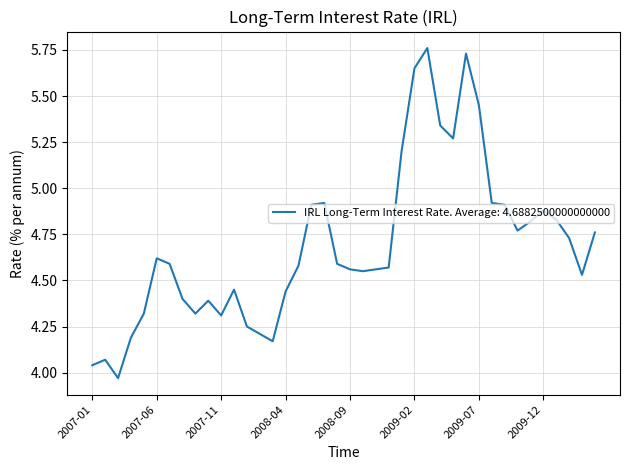

What is the difference between the maximum and minimum values?

1.8